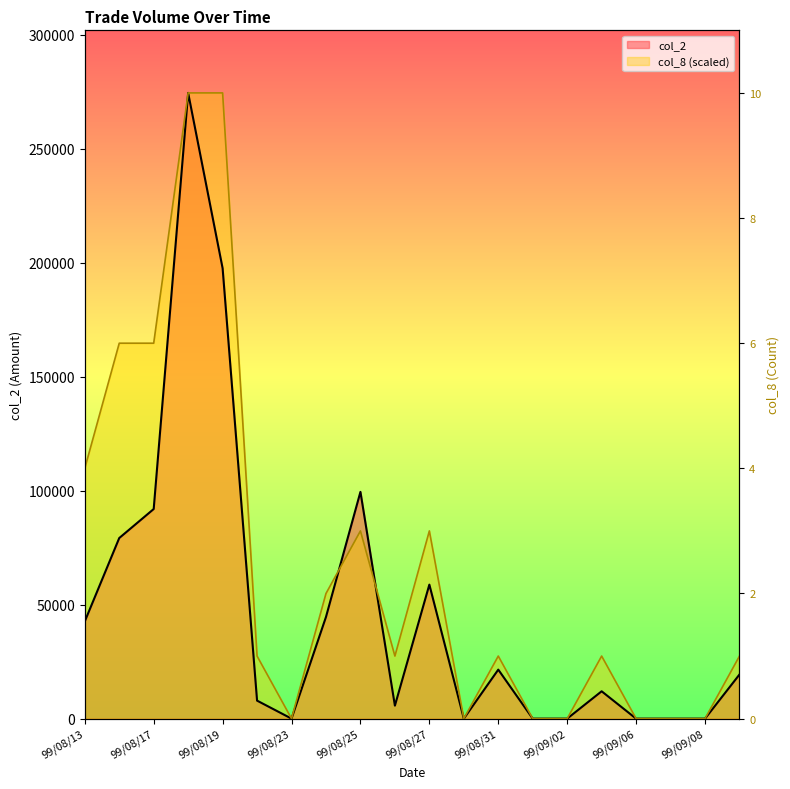

The value at 99/09/08 is 1. True or false?

False